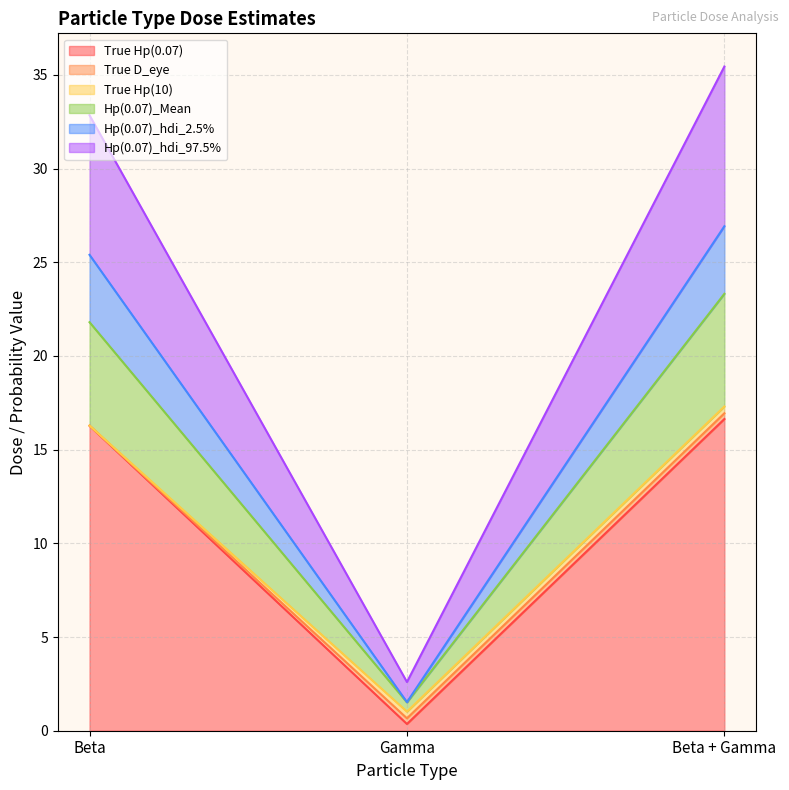

What is the average value of the True Hp(0.07) series?

11.1